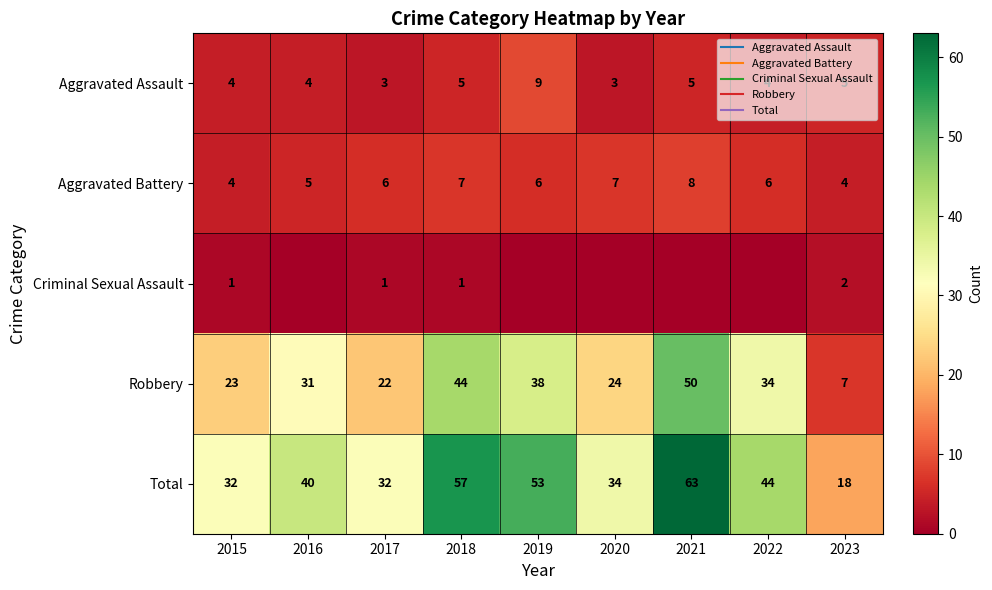

What is the difference between the second highest and minimum values in the Robbery series?

37